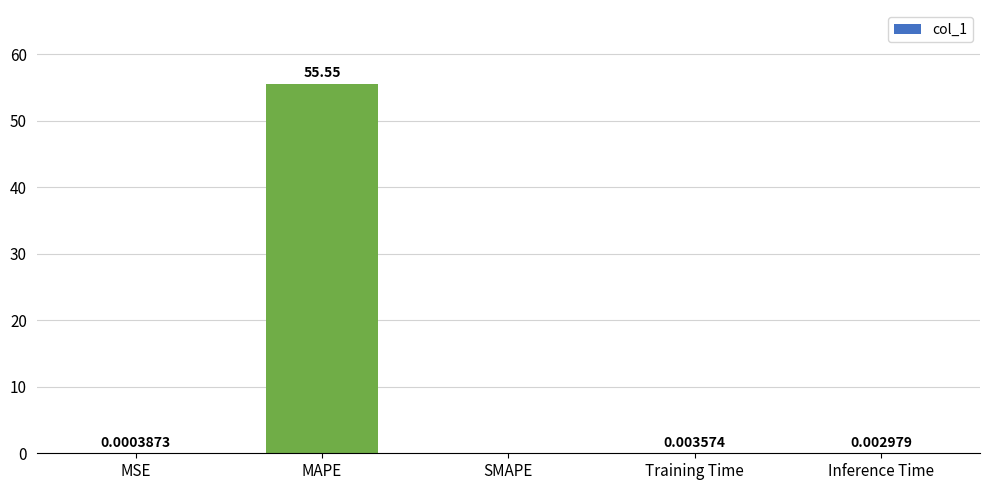

At which label is the value closest to 27?

Training Time